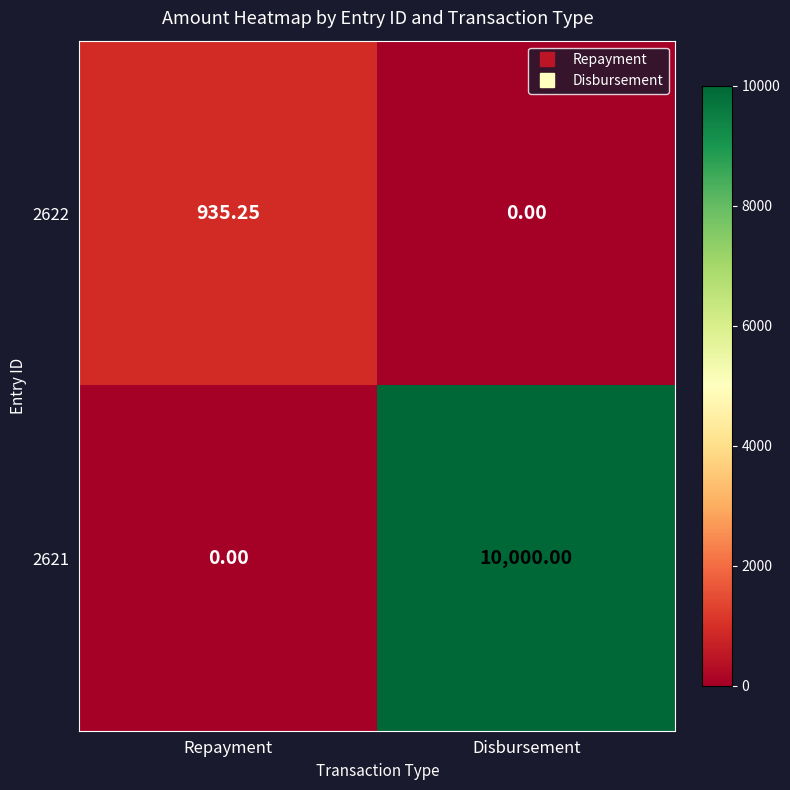

Which category has the highest value in the 2622 series?

Repayment